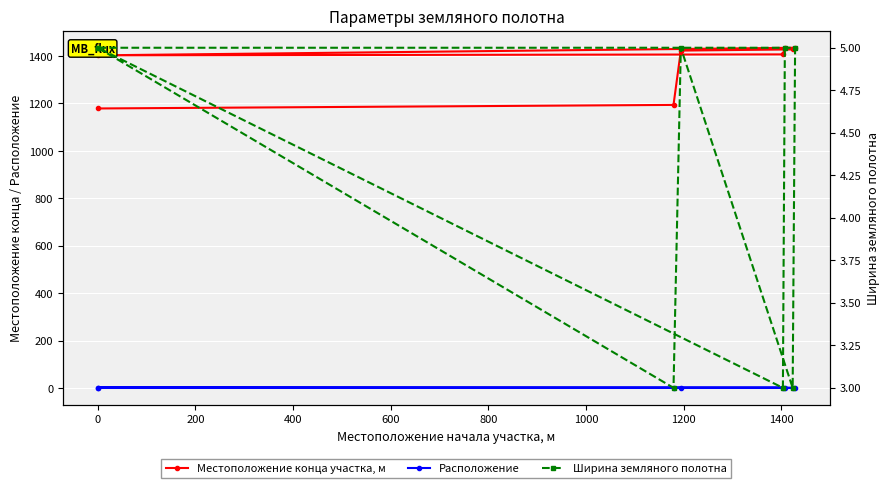

What is the average value of the Местоположение конца участка, м series?

1363